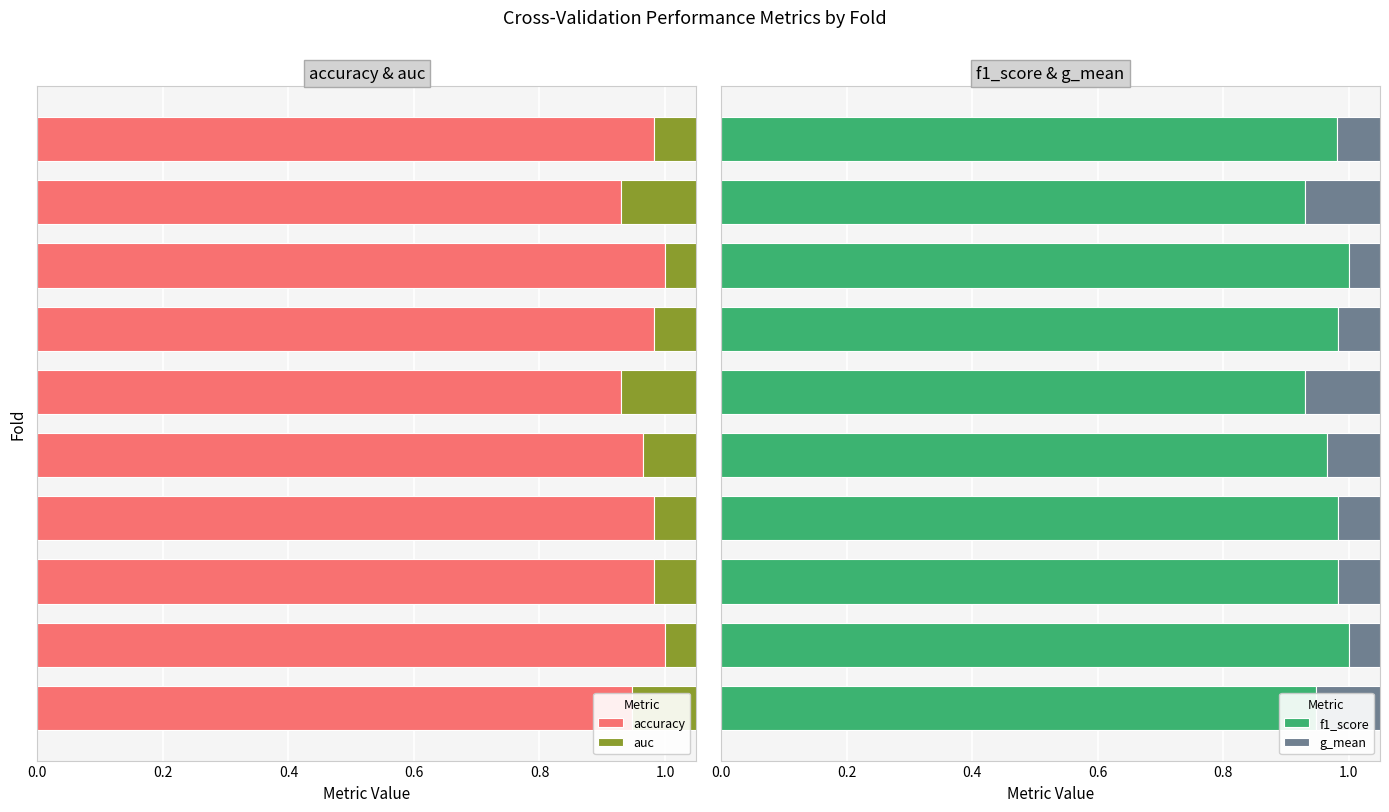

What is the difference between the g_mean values at 1.0 and 0.6?

0.1